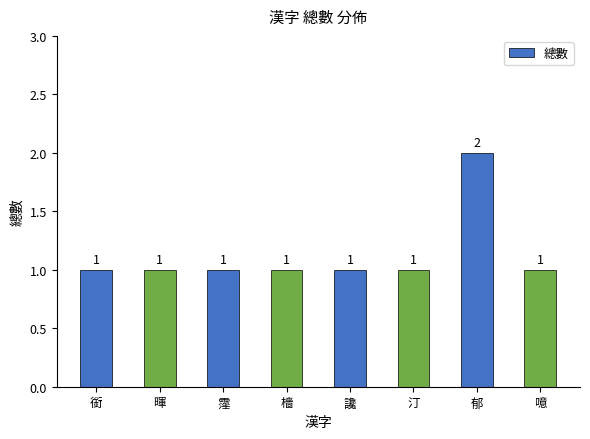

Approximately how many times larger is the value at 噫 compared to 檣?

1.0